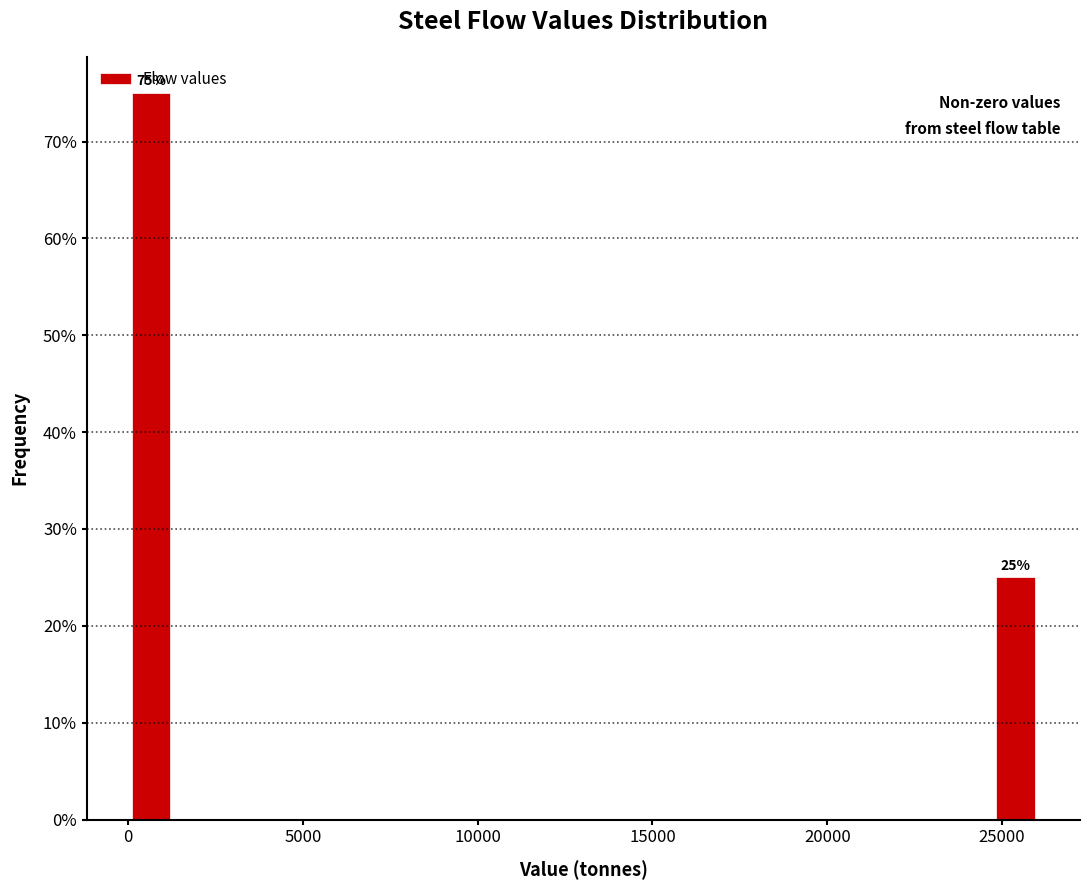

Read against the x-axis, roughly where is the centre of the tallest bar?

500